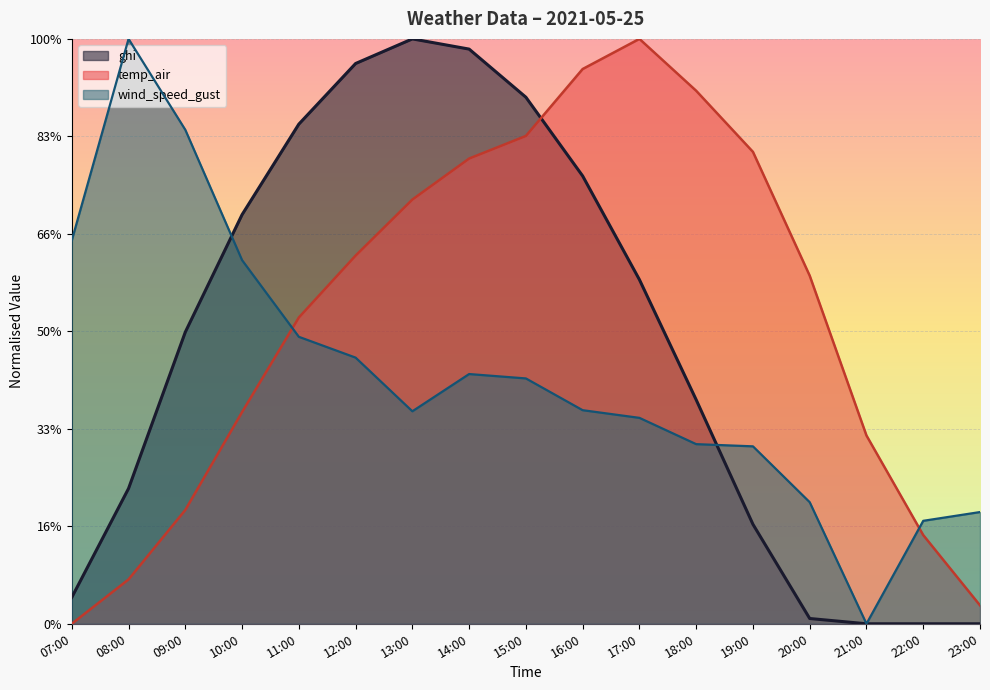

At which label does ghi reach its minimum?

21:00